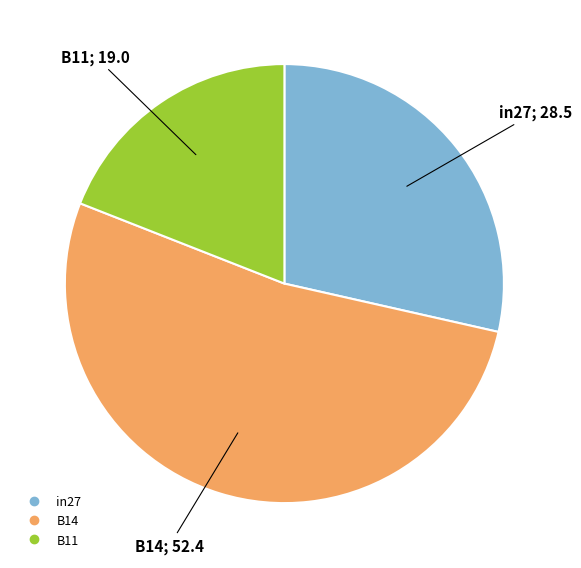

Rank the categories by value from lowest to highest.

B11, in27, B14